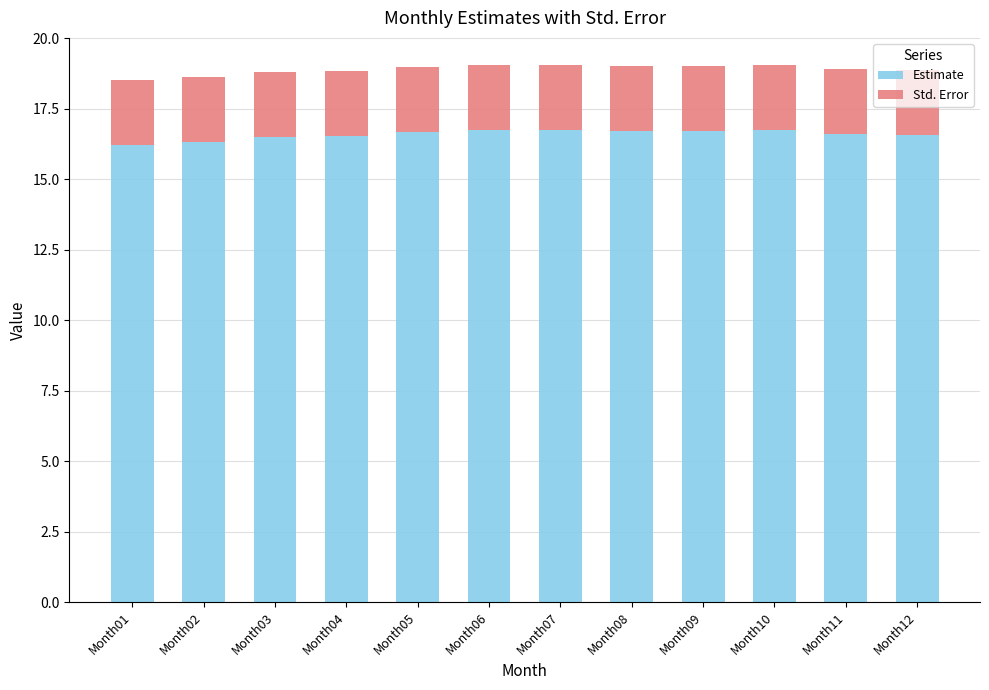

What is the total value across all series at Month11?

18.9